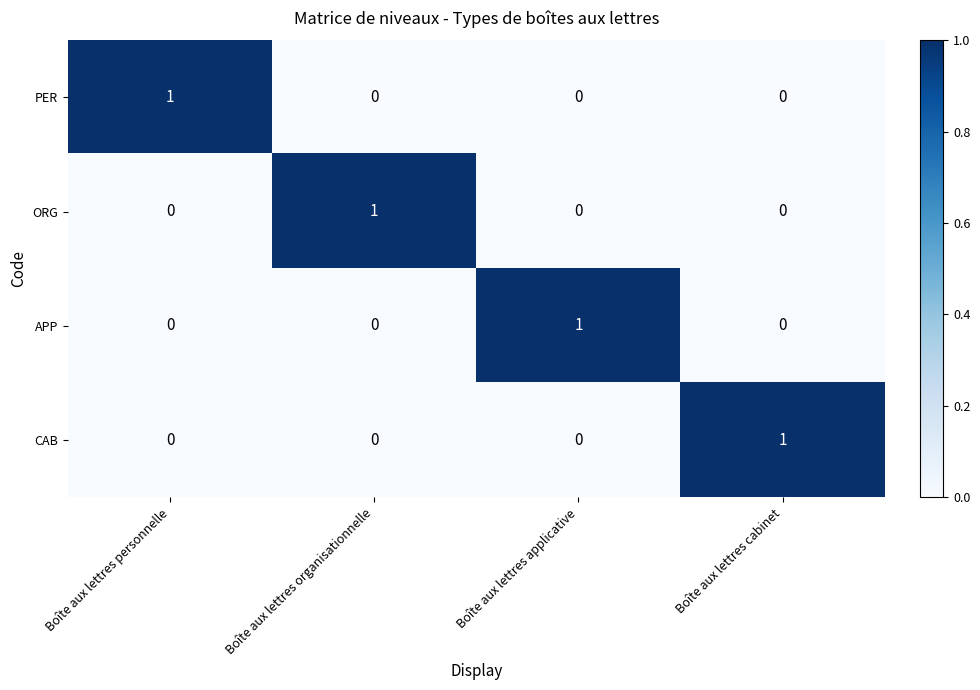

How many ORG values are between 0 and 1?

4